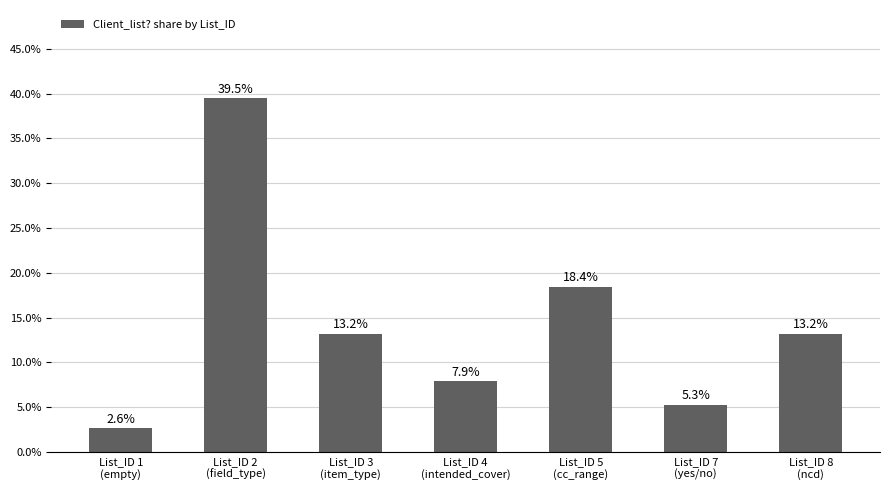

What is the difference between the values at List_ID 1
(empty) and List_ID 5
(cc_range)?

15.8